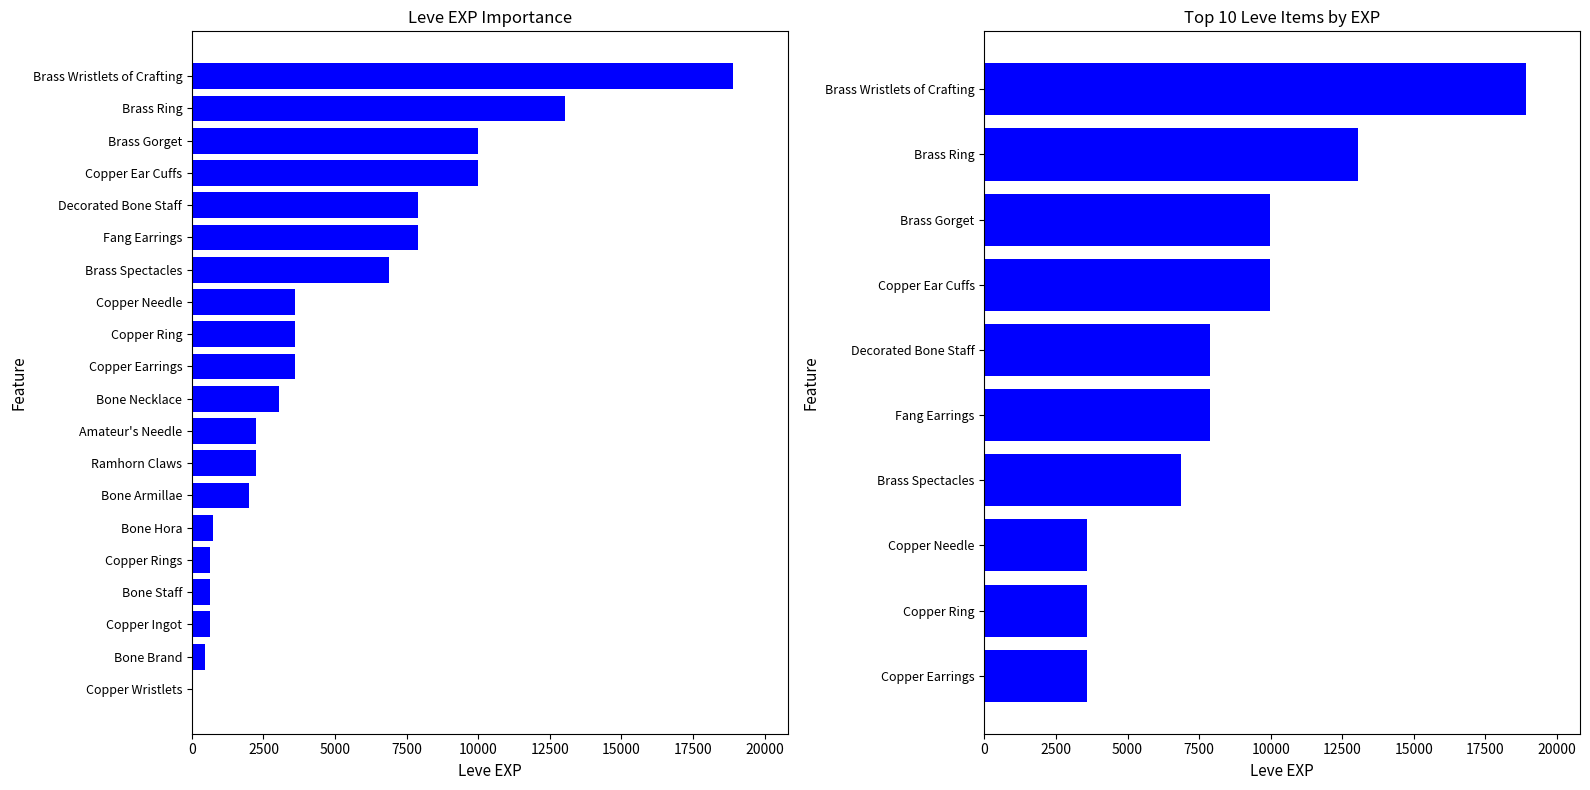

What is the difference between the maximum and minimum values?

15310